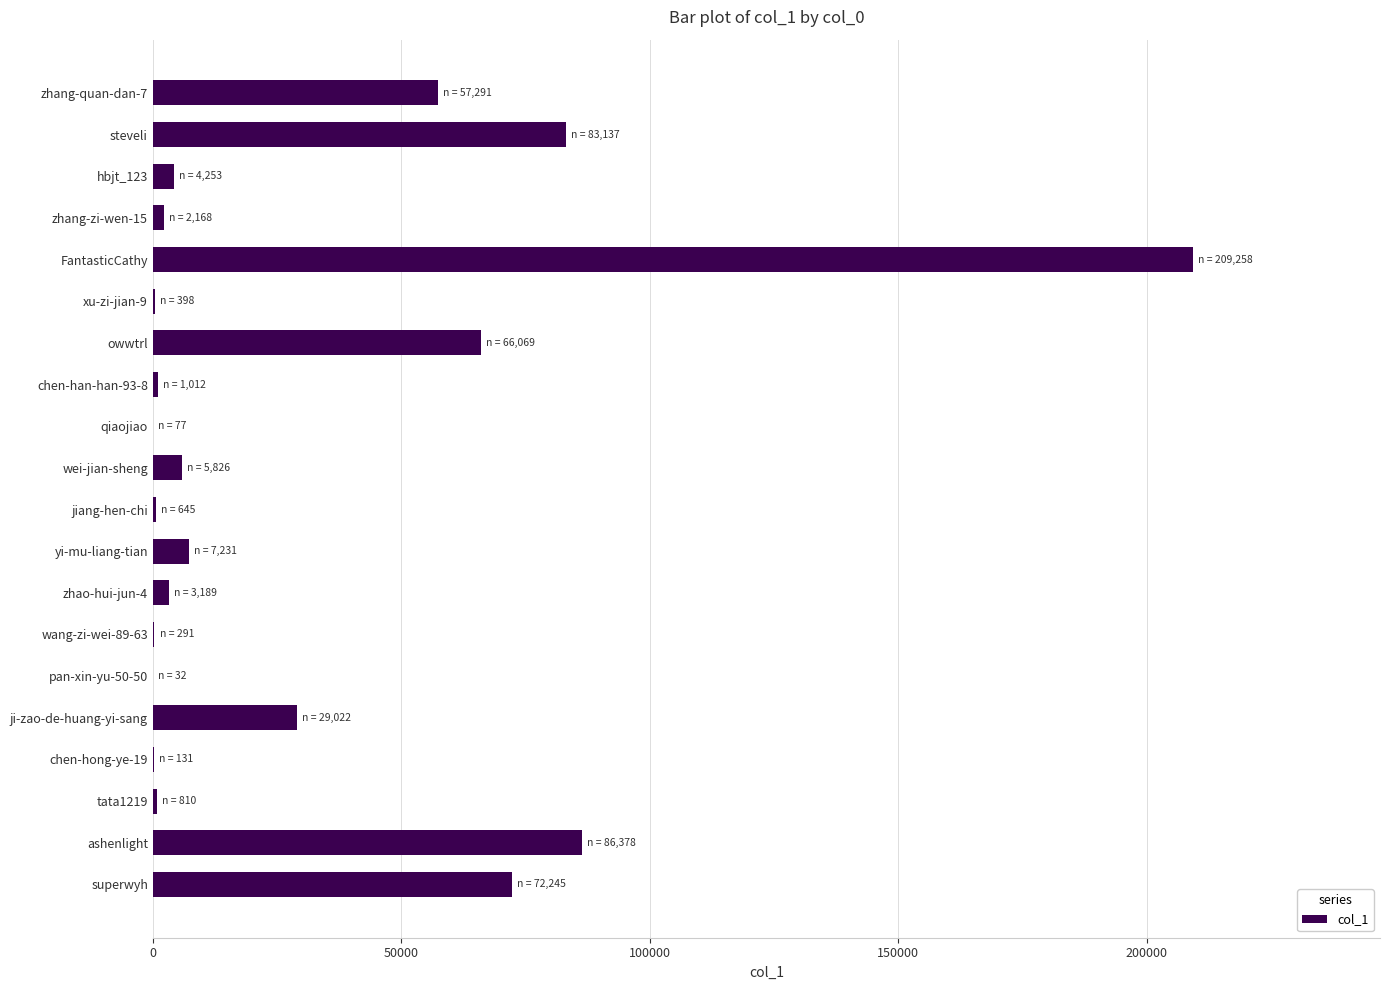

Approximately how many times larger is the value at zhang-quan-dan-7 compared to wei-jian-sheng?

9.8